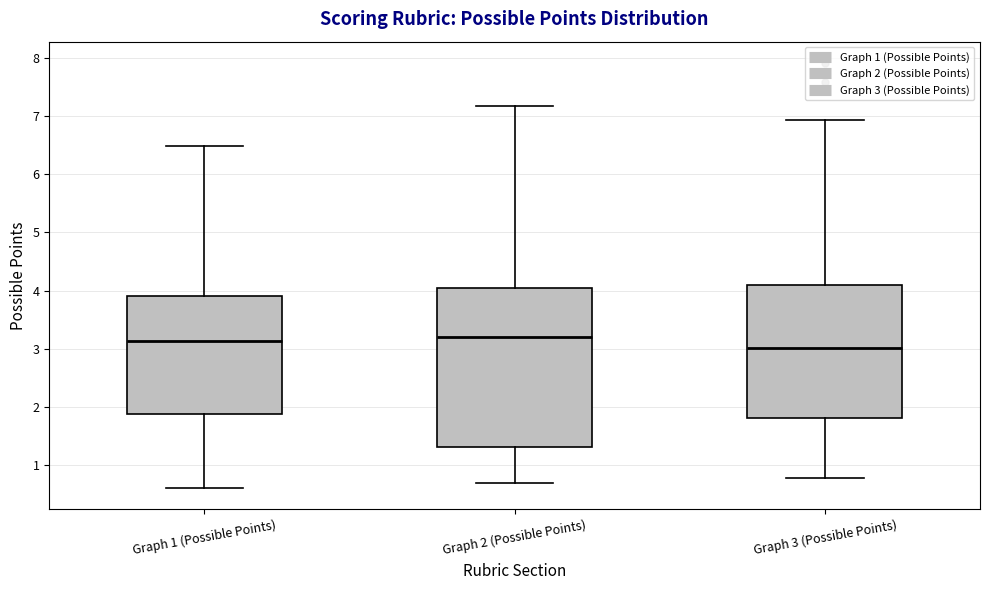

Which box is the tallest, from its lower edge to its upper edge?

Graph 2 (Possible Points)